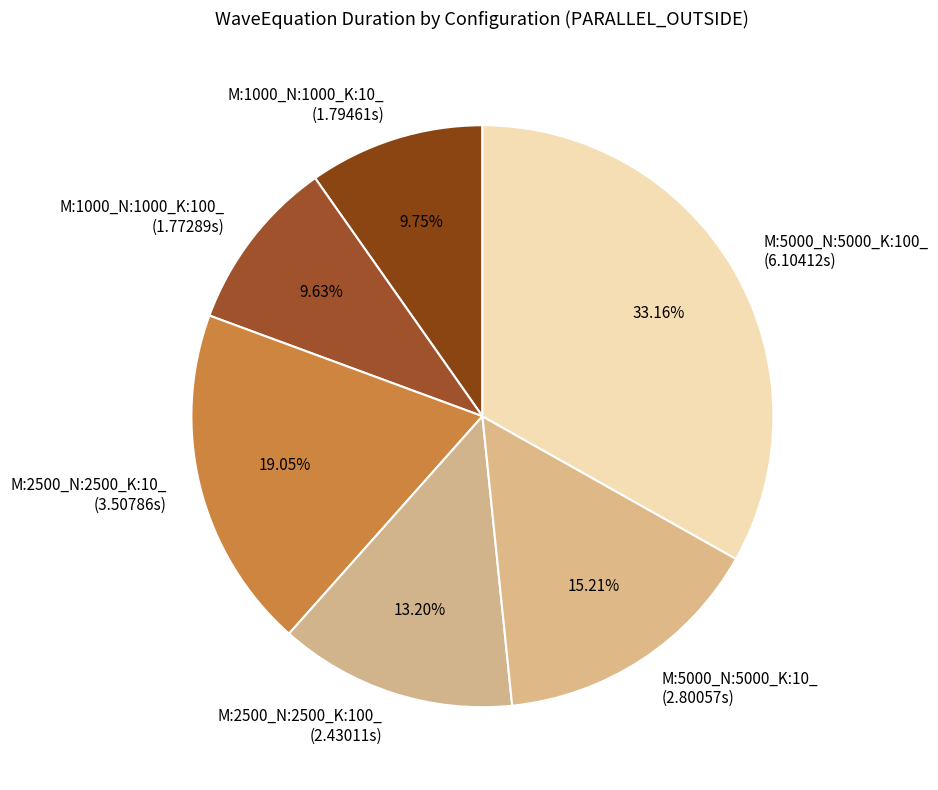

To the nearest percent, what portion does M:1000_N:1000_K:100_ represent?

10%